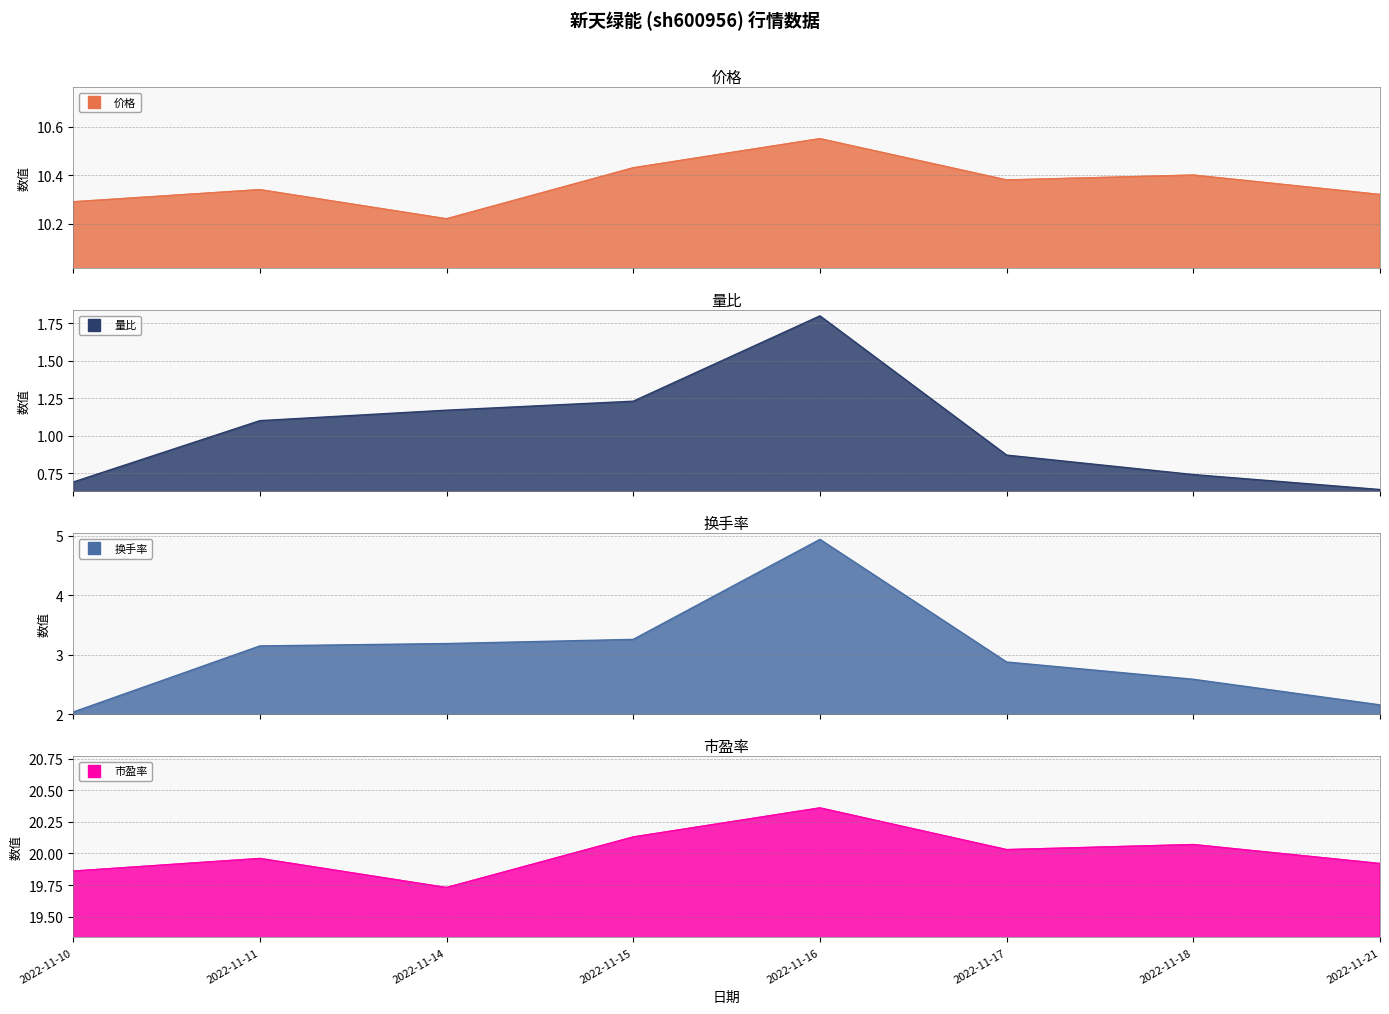

Which series has the widest spread of values?

换手率